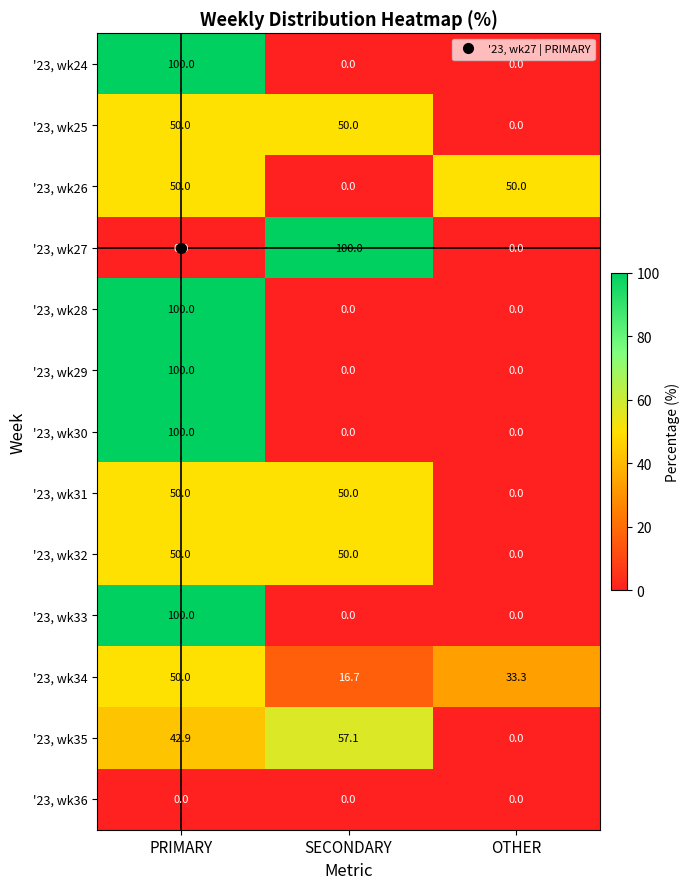

Rank the categories by '23, wk35 value from lowest to highest.

OTHER, PRIMARY, SECONDARY